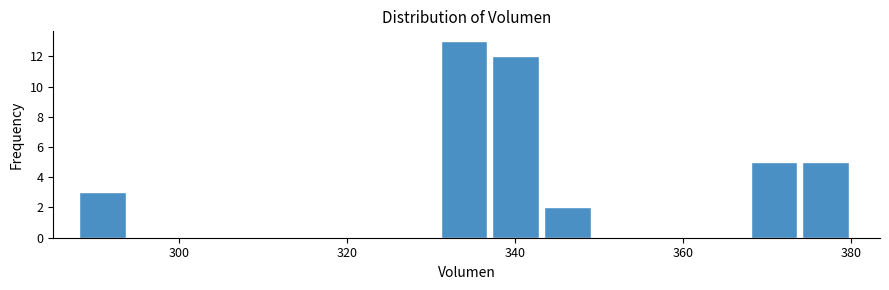

Around what value on the x-axis is the tallest bar? Give the approximate position of its centre, as read against the axis.

334